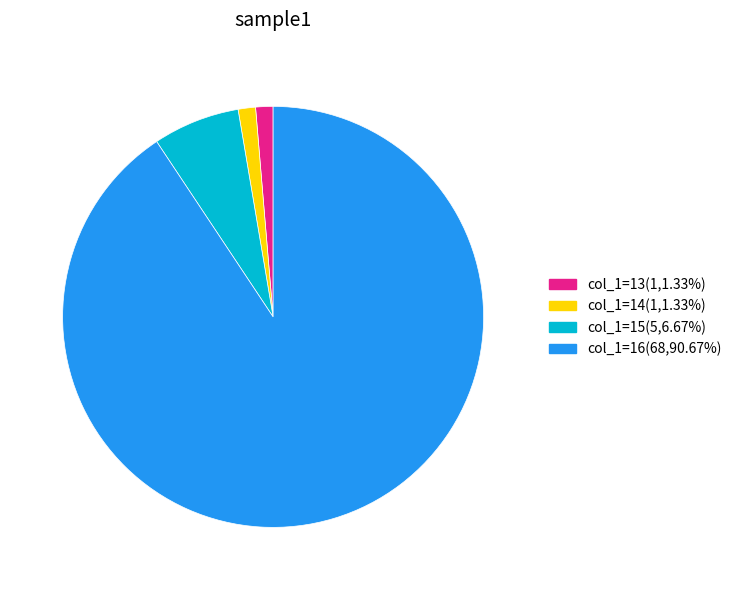

Does any single category account for the majority?

Yes